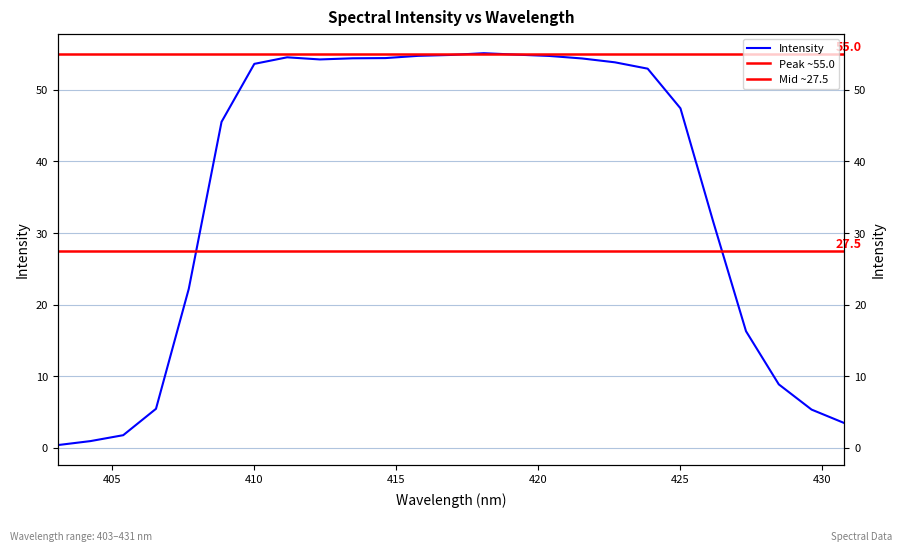

Is it true that the value at 427.32758620689657 is 16.3?

True